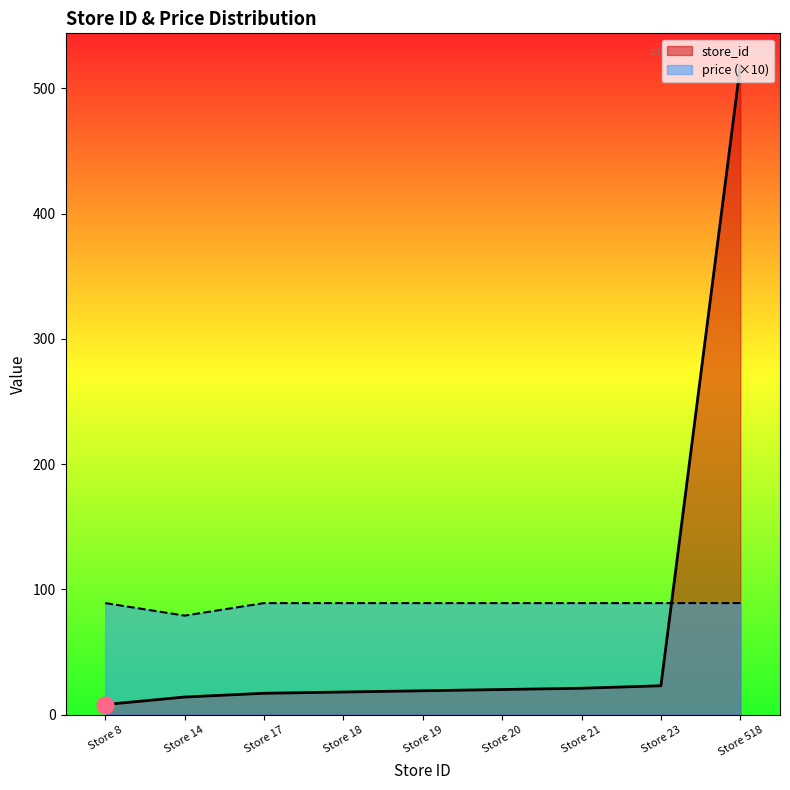

What is the spread (max minus min) of values at Store 21?

68